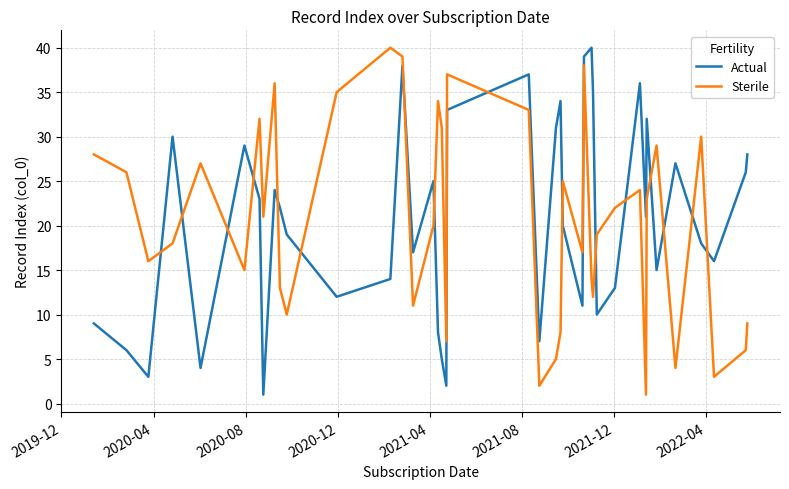

What is the maximum value shown in the chart?

40